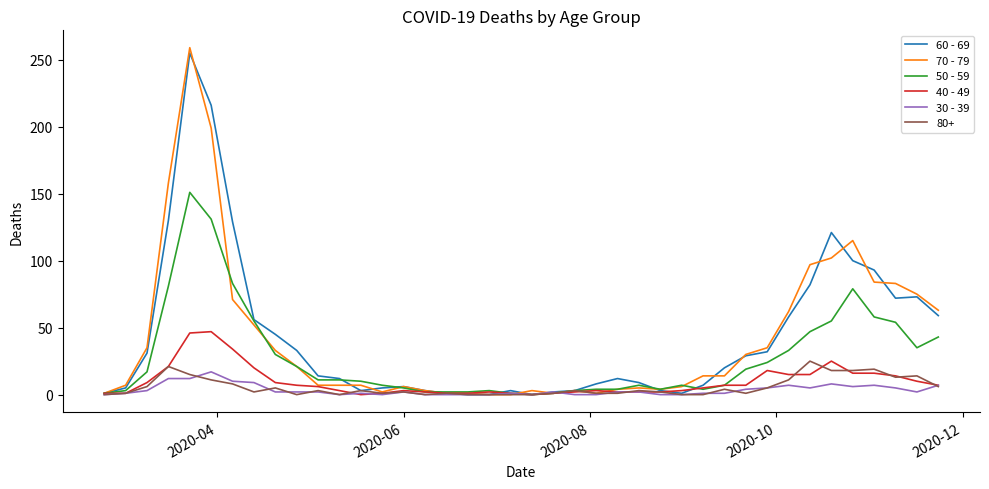

What are all the series names shown in the legend?

60 - 69, 70 - 79, 50 - 59, 40 - 49, 30 - 39, 80+